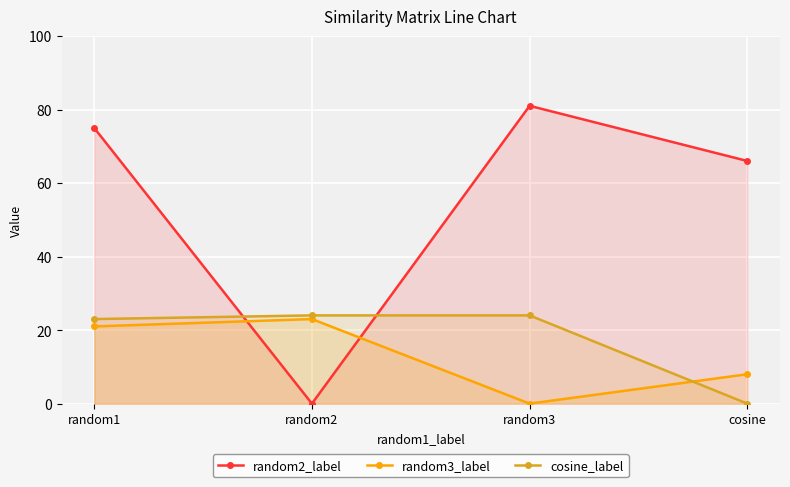

In random2_label, how many points are lower than both neighbors (excluding endpoints)?

1